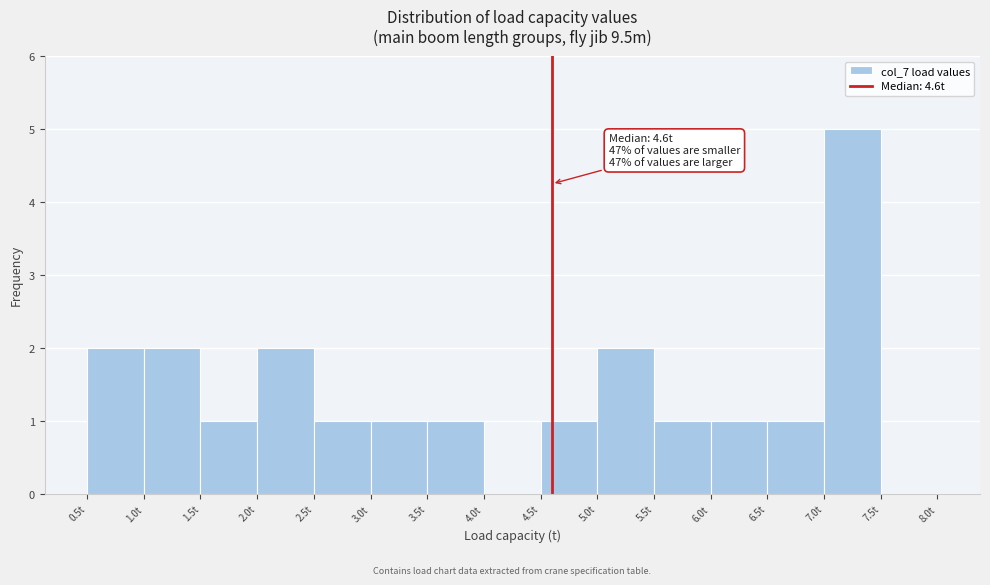

Over which range of the x-axis is the bar tallest?

7.0 to 7.5